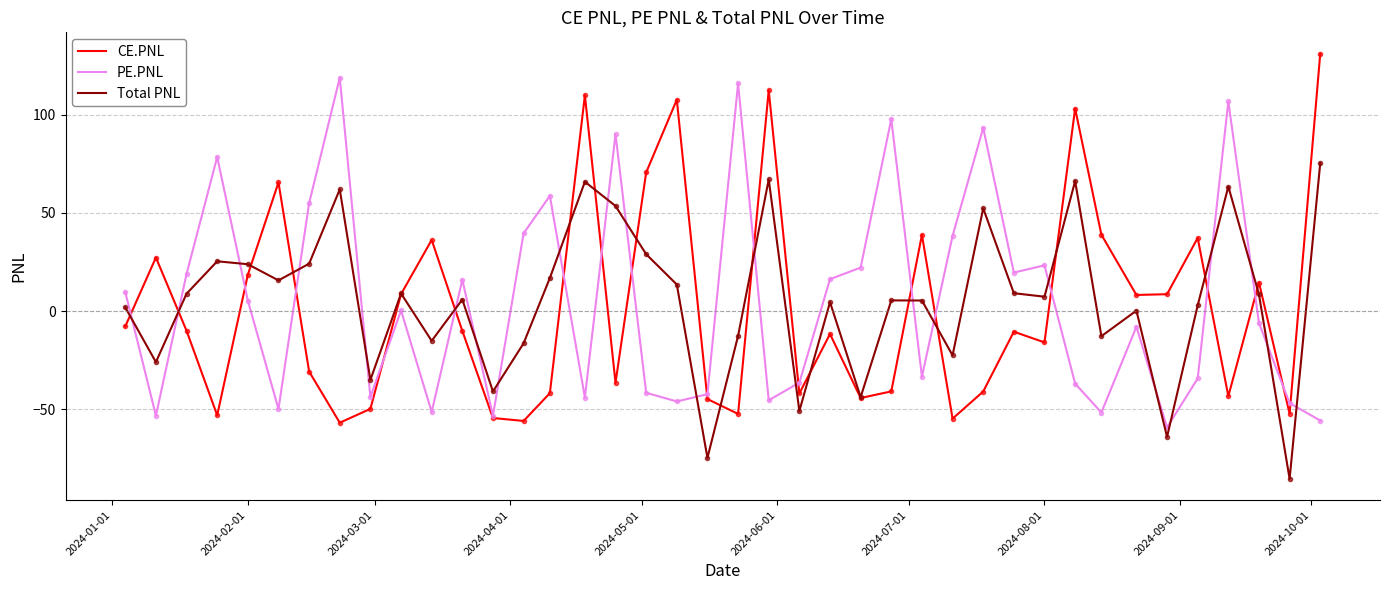

How many interior local peaks does the PE.PNL series have?

12